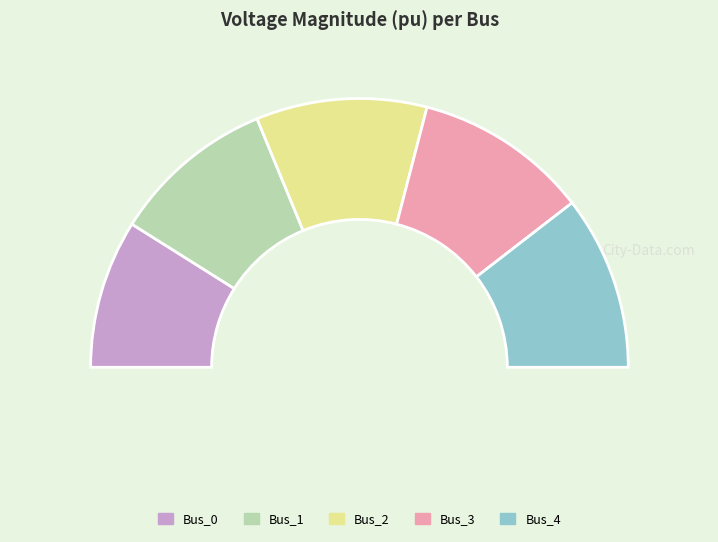

Which category has the biggest portion of the pie?

Bus_3